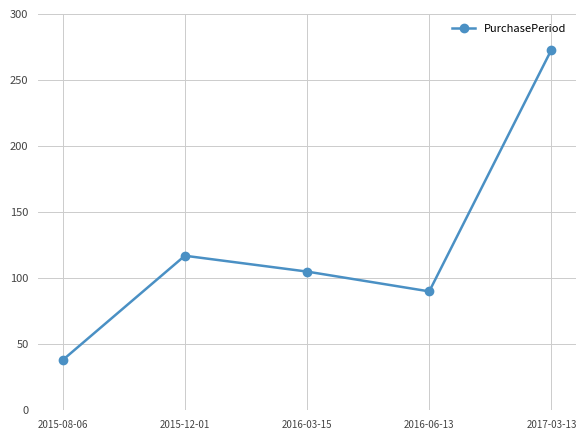

What is the maximum value shown in the chart?

273